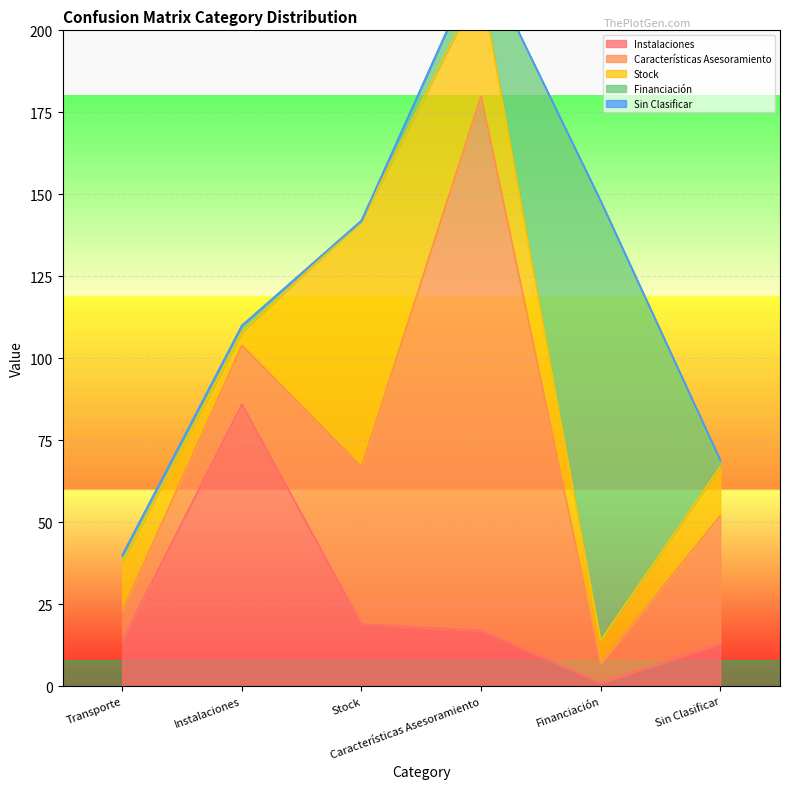

The Sin Clasificar series shows 0 at Sin Clasificar. True or false?

True